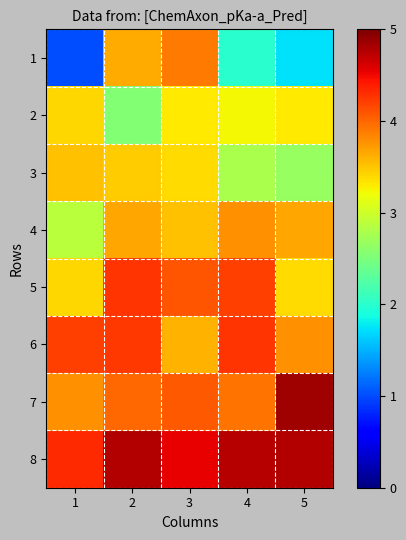

Rank the series at 5 from lowest to highest value.

1, 3, 2, 5, 4, 6, 8, 7